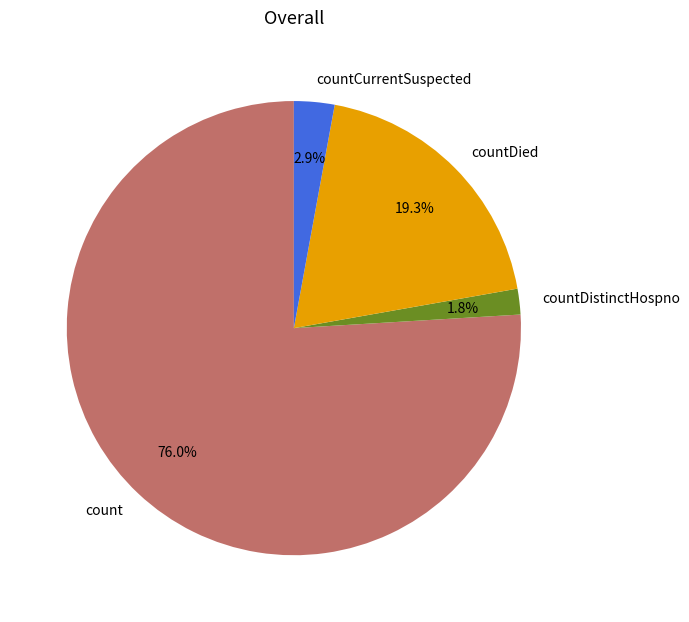

How many segments does this pie chart have?

4